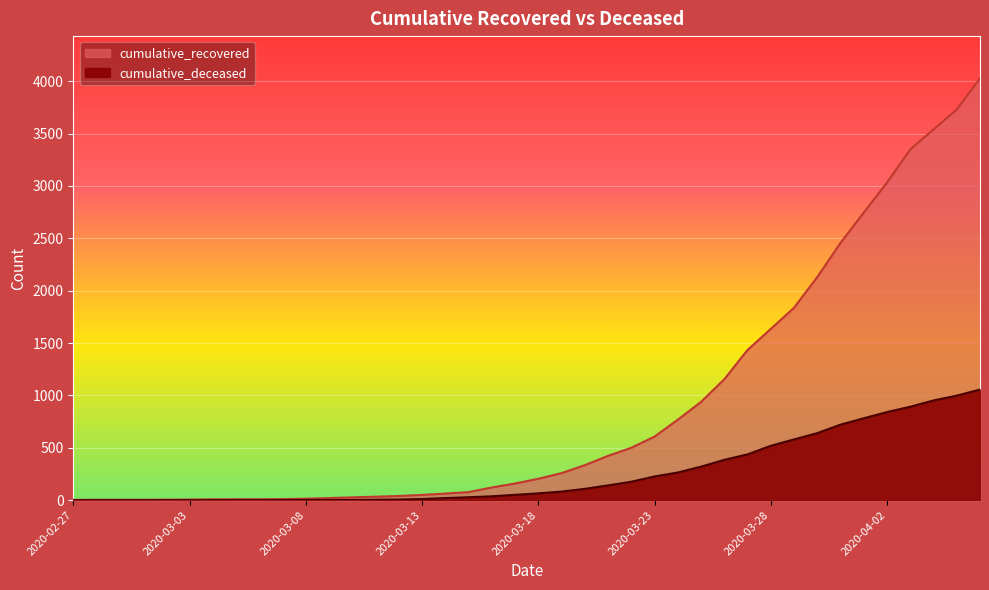

What is the average value of the cumulative_deceased series?

259